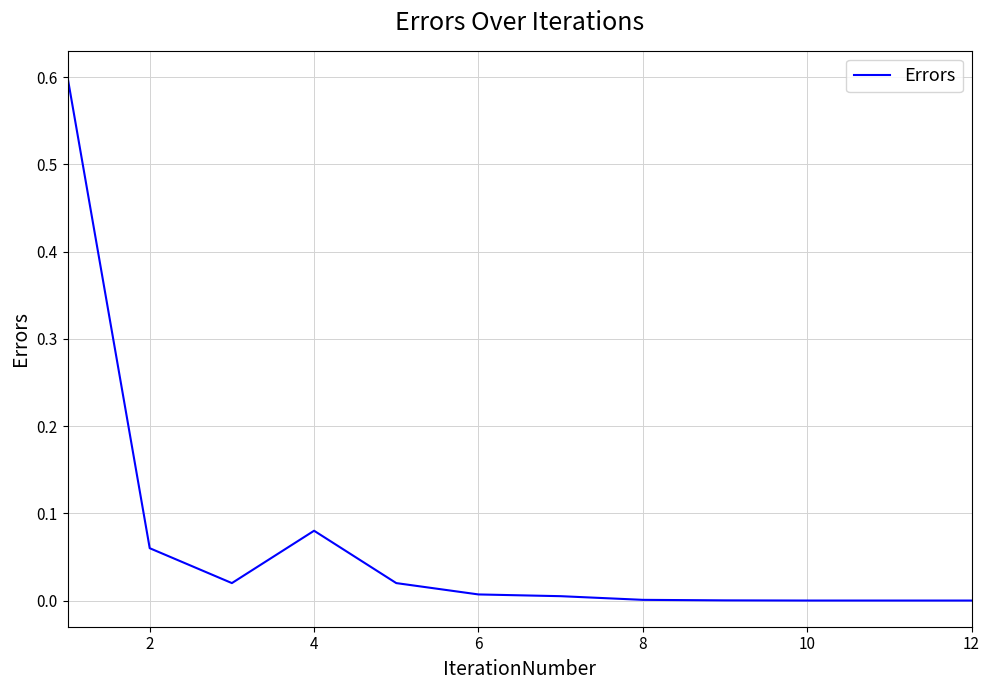

What is the maximum value shown in the chart?

0.6